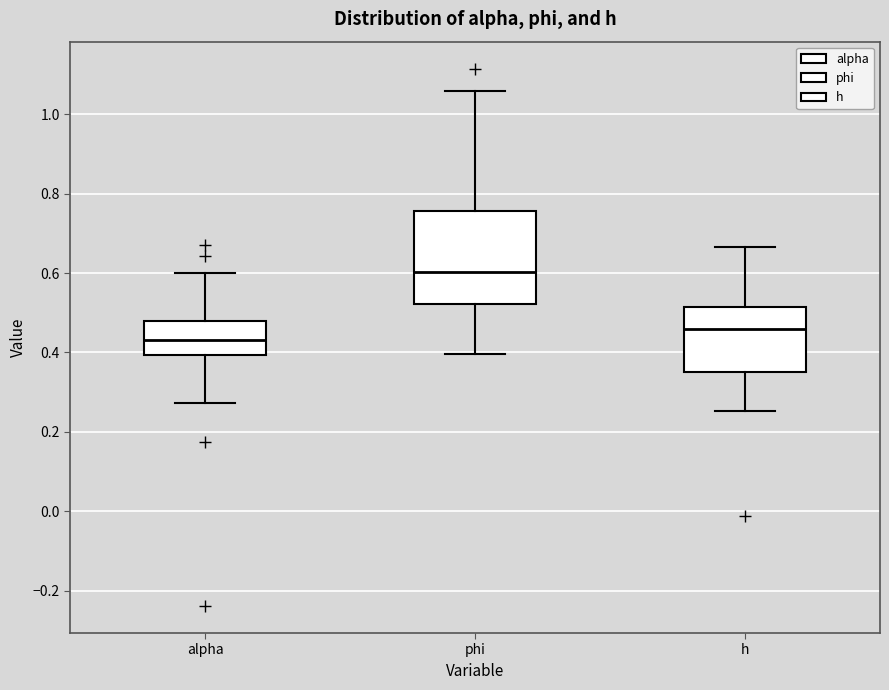

Where does the median line of the box for alpha sit on the y-axis? The values are not printed on the chart, so give them approximately, as read against the axis.

0.44